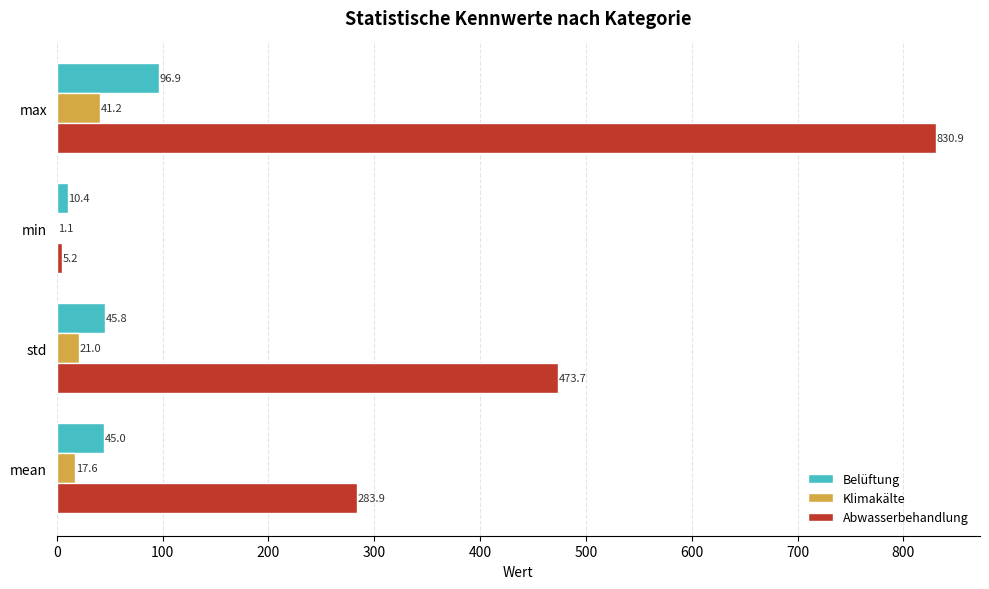

How many categories are shown in the chart?

4